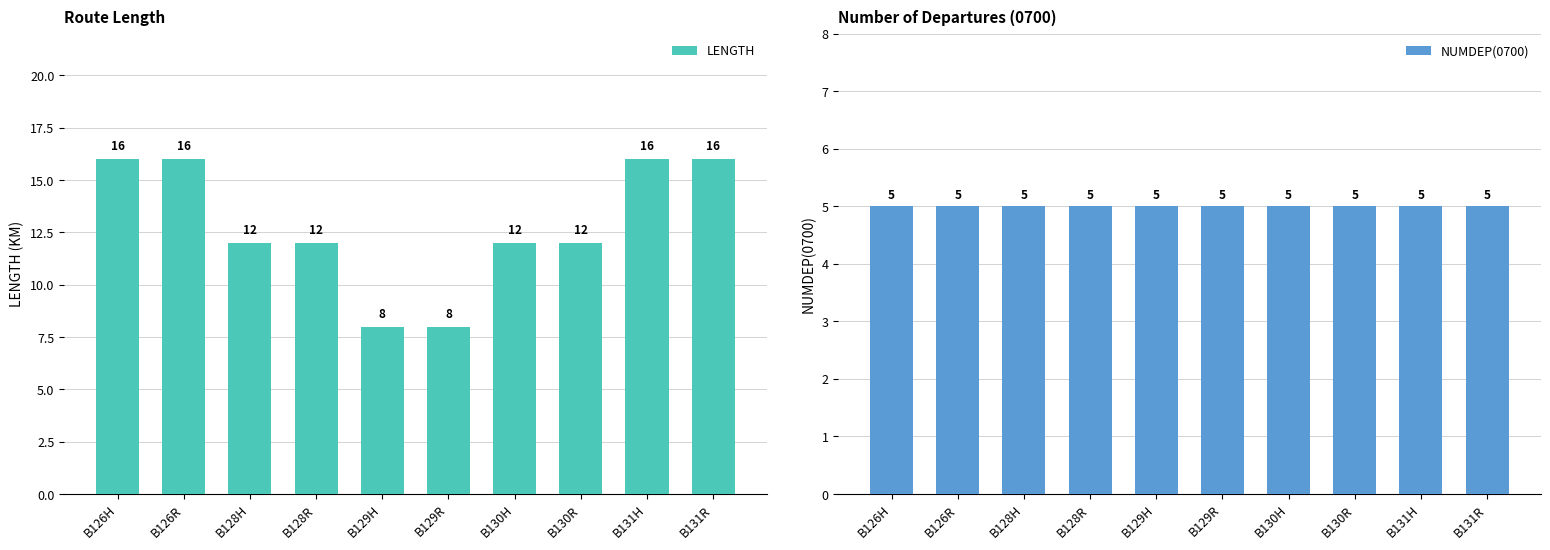

What is the sum of all LENGTH values?

128